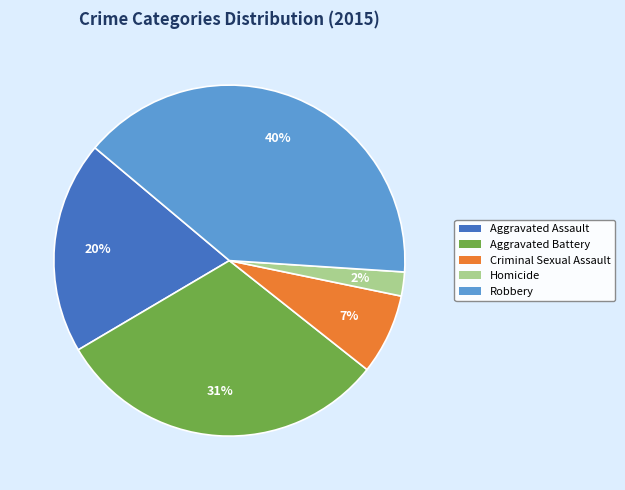

Which has a higher value, Aggravated Battery or Homicide?

Aggravated Battery